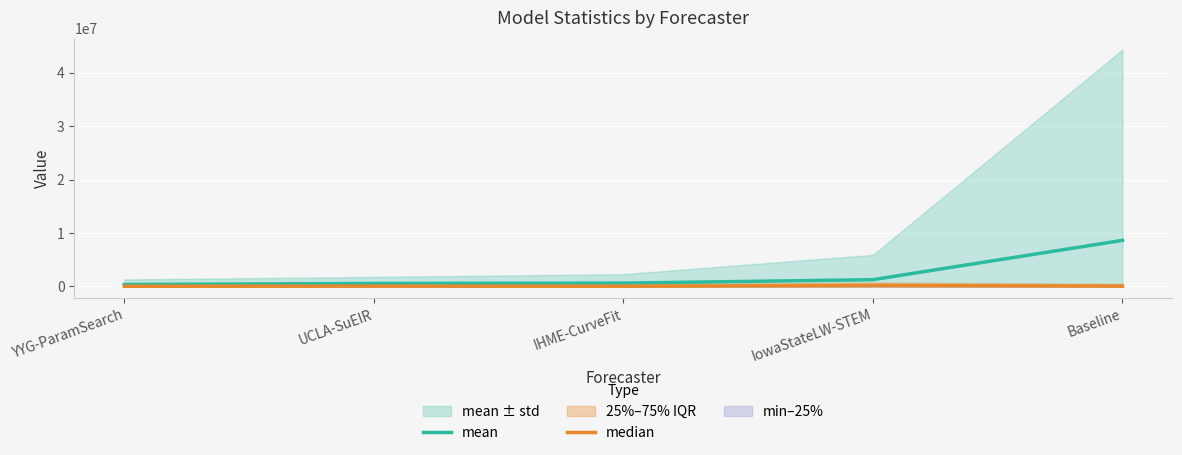

Reading left to right, what are all the values shown in this chart?

mean: 345233.7	531731.7	602622.7	1244283.0	8611431.2
median: 10078.3	30923.3	18450.3	140625.0	33803.4